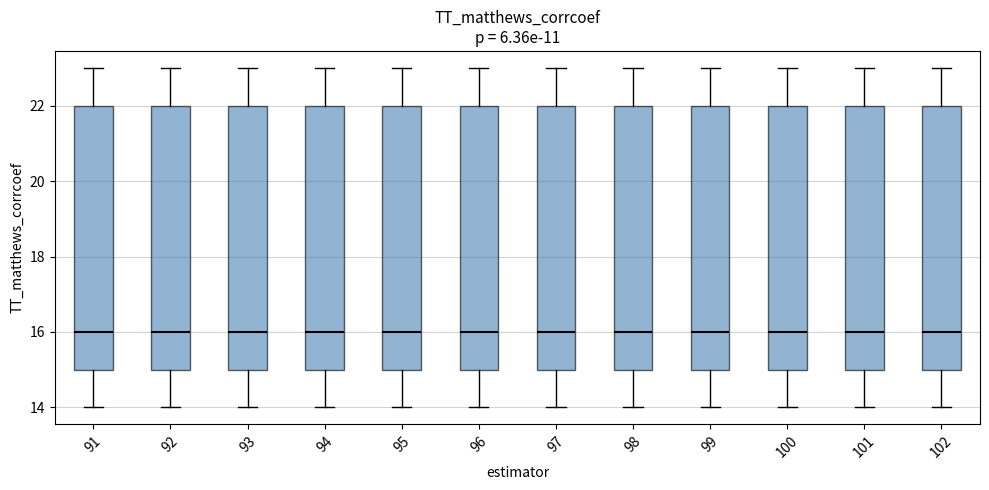

Where is the upper edge of the box at x = 98 on the y-axis? The values are not printed on the chart, so give them approximately, as read against the axis.

22